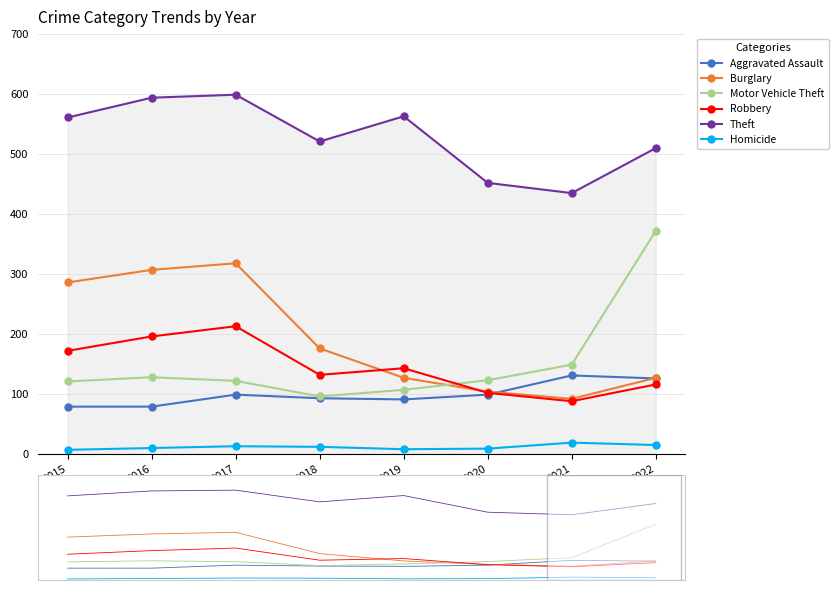

Which series has the largest total across all categories?

Theft